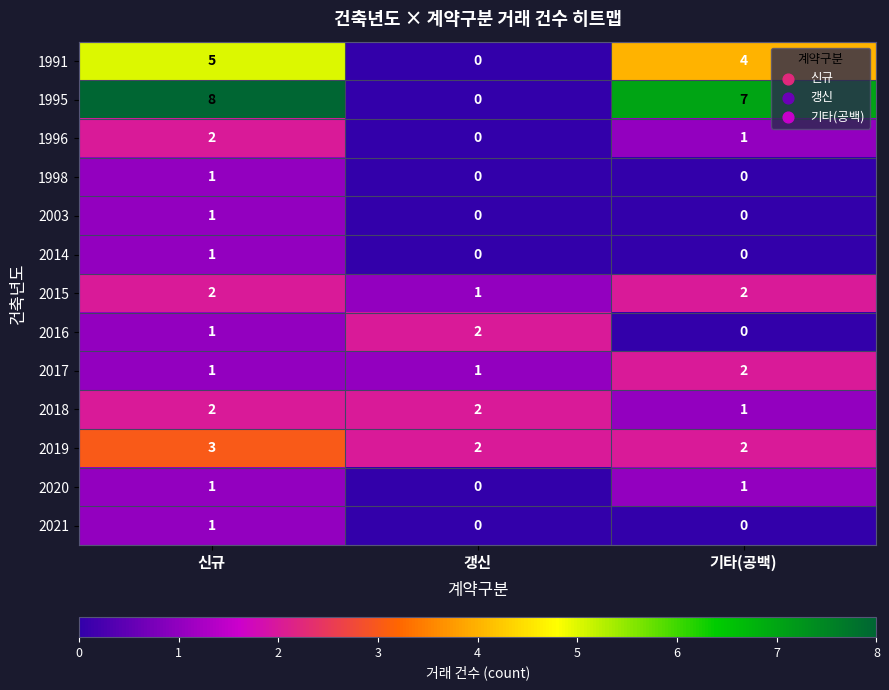

What is the difference between the highest and lowest values at 기타(공백)?

7